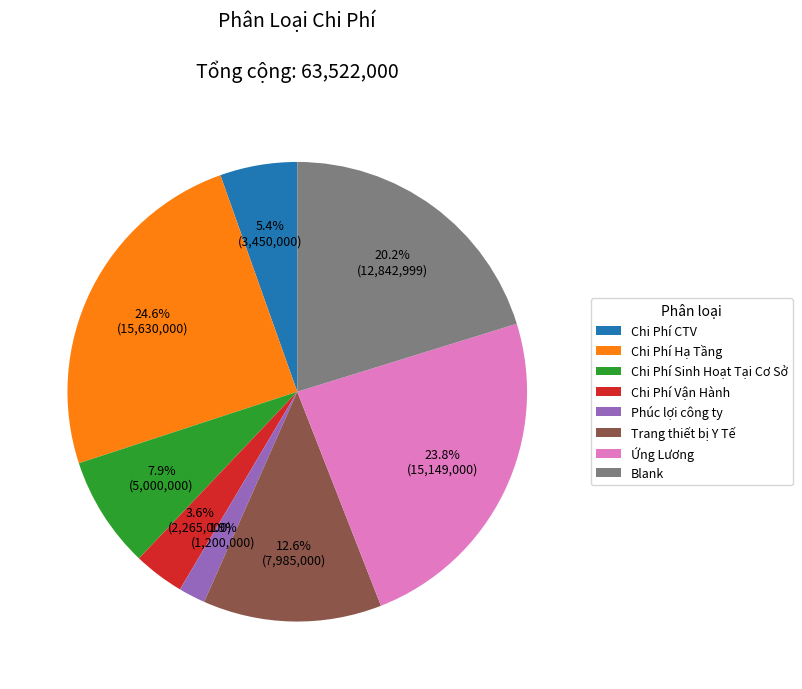

Which has a higher value, Chi Phí Hạ Tầng or Phúc lợi công ty?

Chi Phí Hạ Tầng